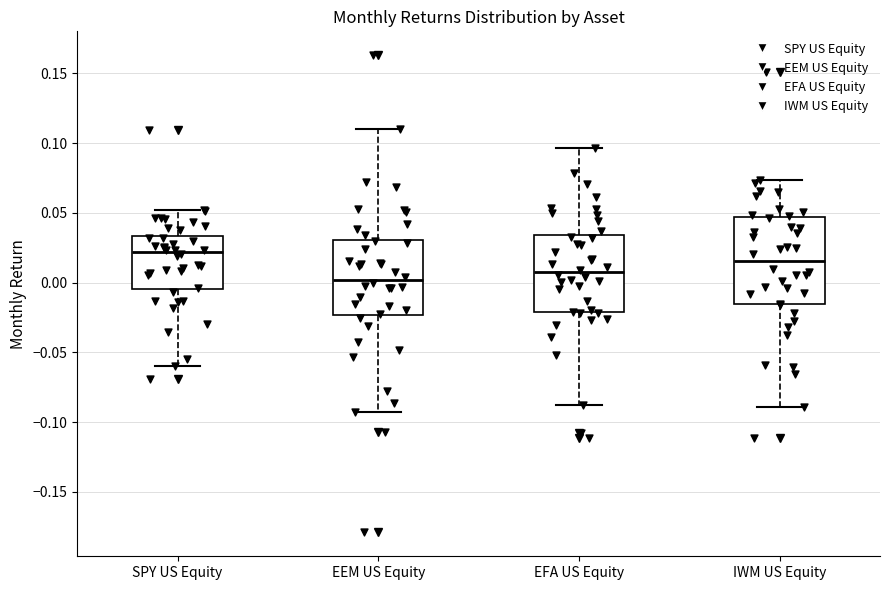

Which box's median line is the lowest?

EEM US Equity